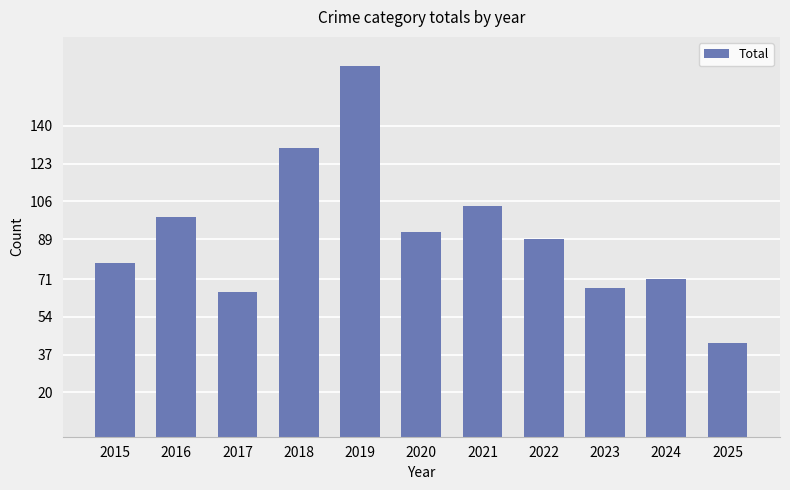

At which category does the chart reach its peak across all series?

2019